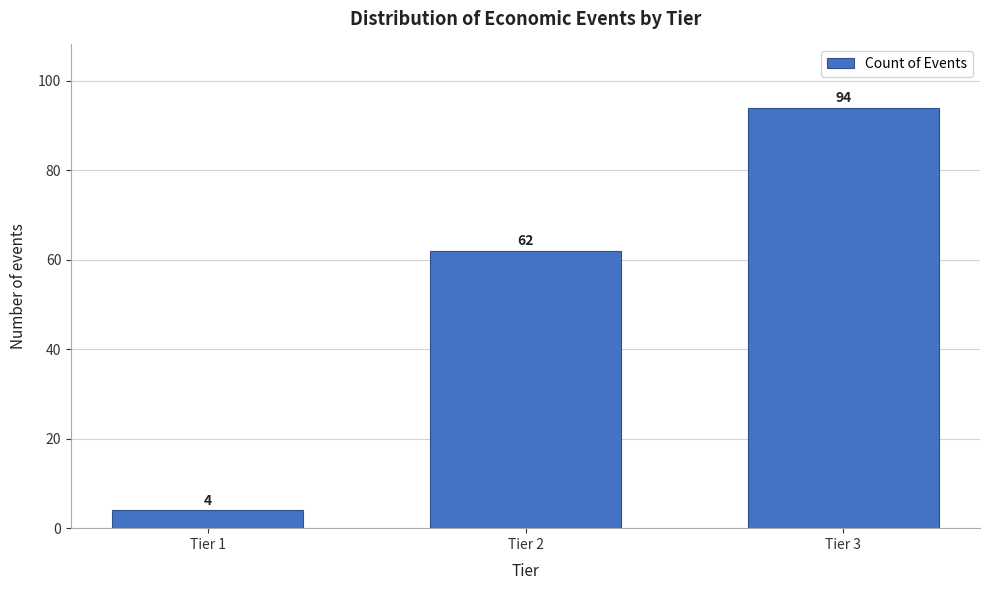

Reading right to left, transcribe all the data shown in this chart.

Tier 3=94	Tier 2=62	Tier 1=4